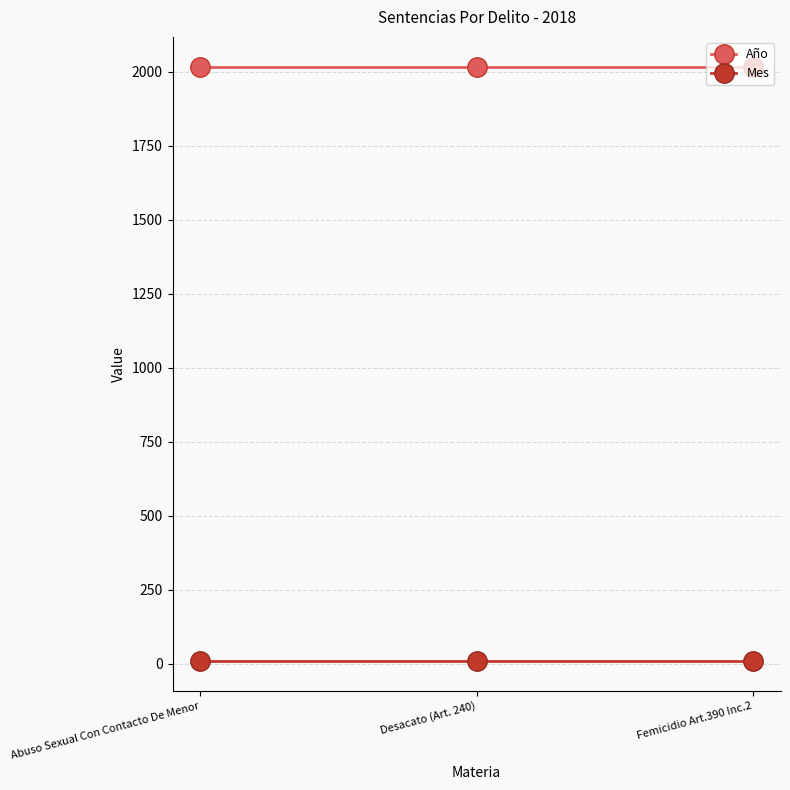

Is the value of Año at Desacato (Art. 240) greater than the value of Mes at Desacato (Art. 240)?

Yes